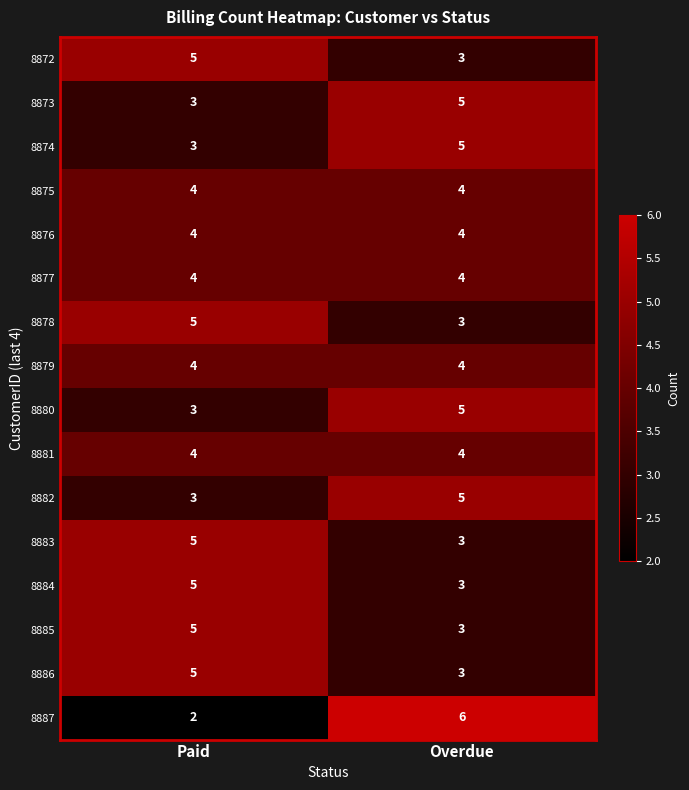

What value does the 8884 series have at Overdue?

3